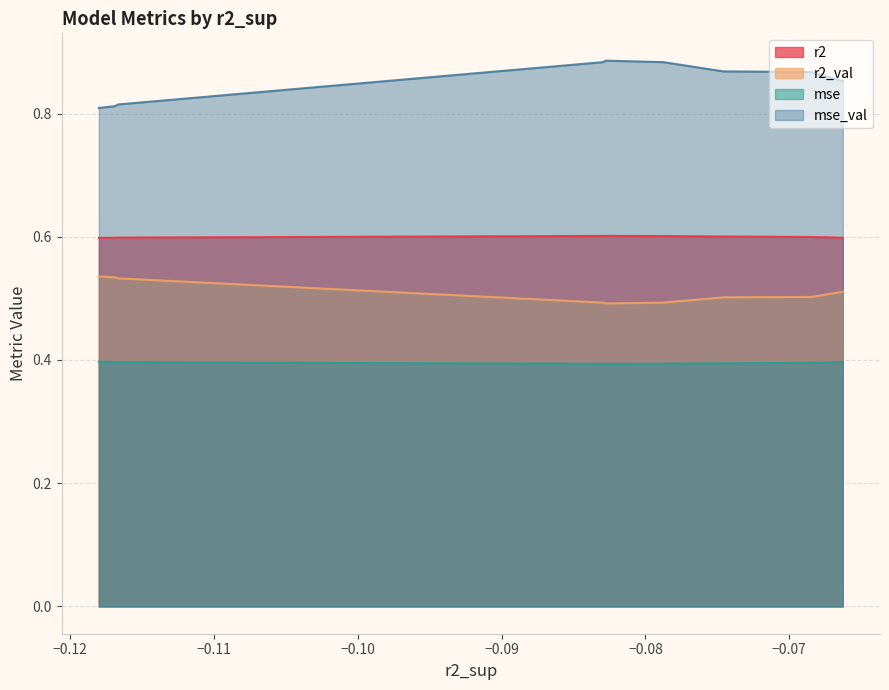

True or false: mse_val has more than 0 interior local peaks.

True